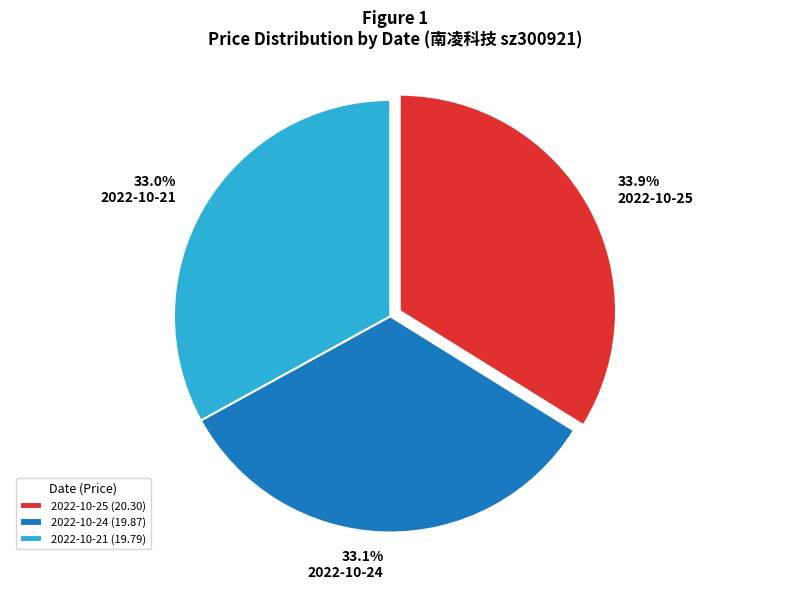

What percentage is NOT represented by 2022-10-21?

67.0%